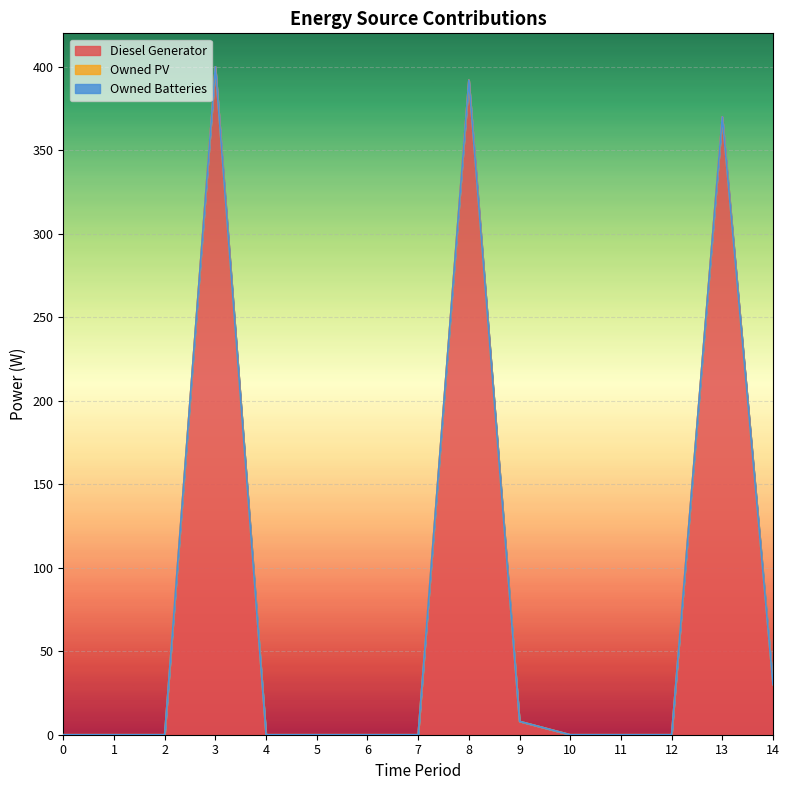

How many lines are shown in the chart?

3